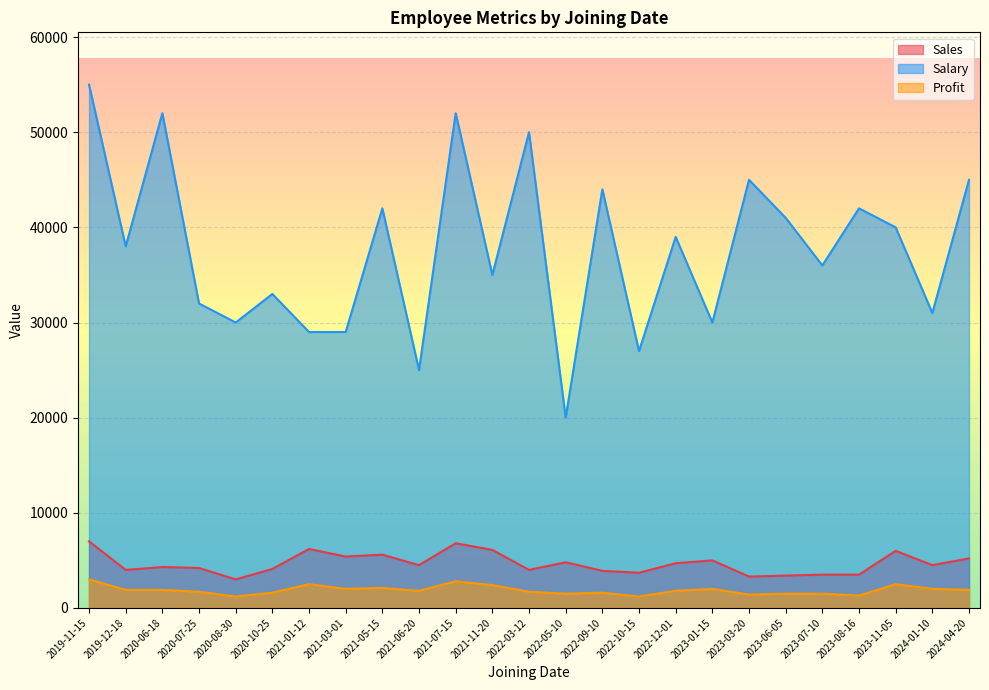

At which category does the chart reach its peak across all series?

2019-11-15